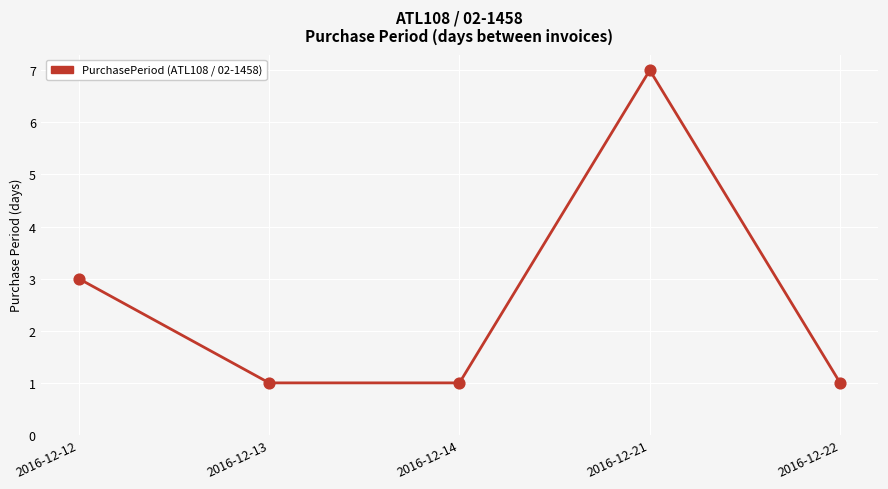

What is the change in value from 2016-12-12 to 2016-12-13?

-2